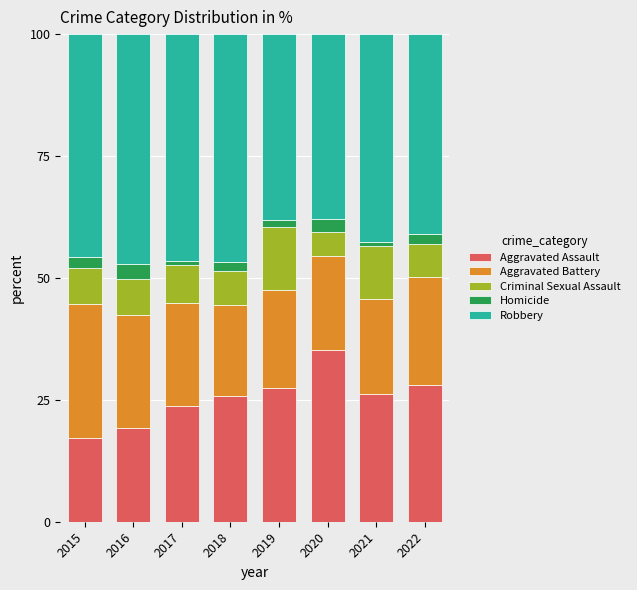

What is the total value across all series at 2022?

100.0